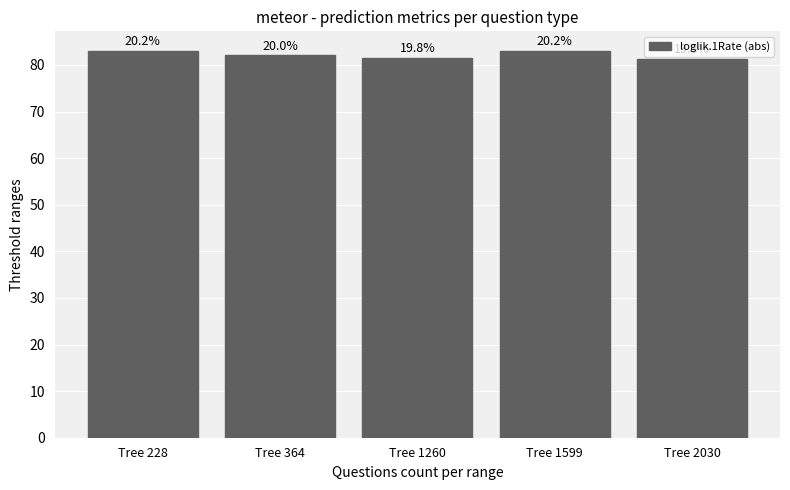

Are the bars horizontal?

No